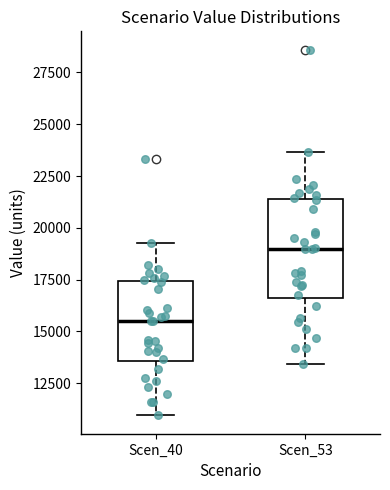

Reading left to right, read every box against the y-axis: the position of its median line, the range the box covers, and the ends of its whiskers. The values are not printed on the chart, so give them approximately, as read against the axis.

Scen_40: median 15500, box 13500 to 17500, whiskers 11000 to 19500
Scen_53: median 19000, box 16500 to 21500, whiskers 13500 to 23500